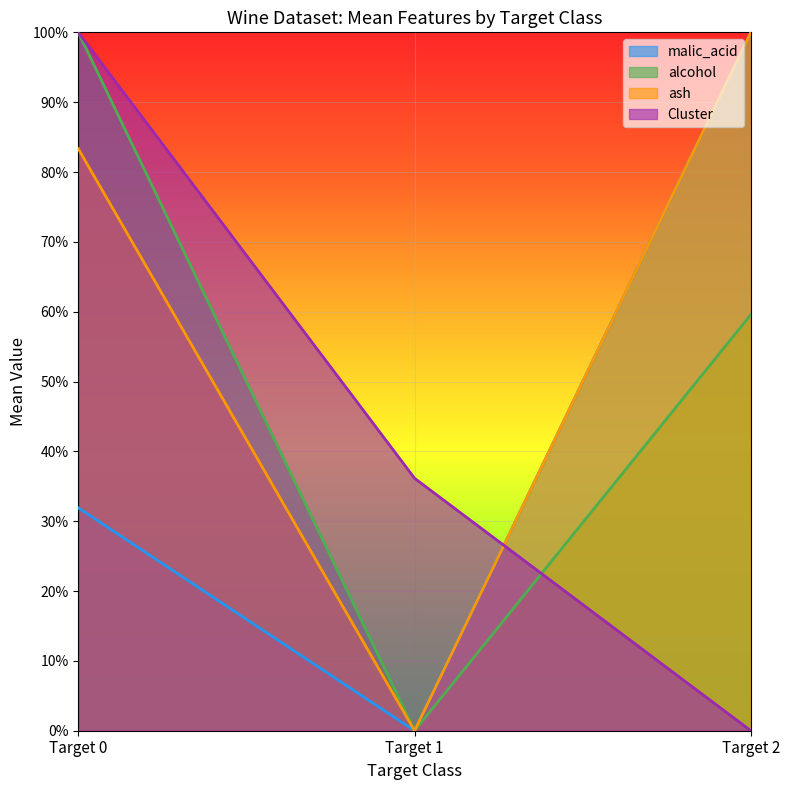

What are all the series names shown in the legend?

malic_acid, alcohol, ash, Cluster